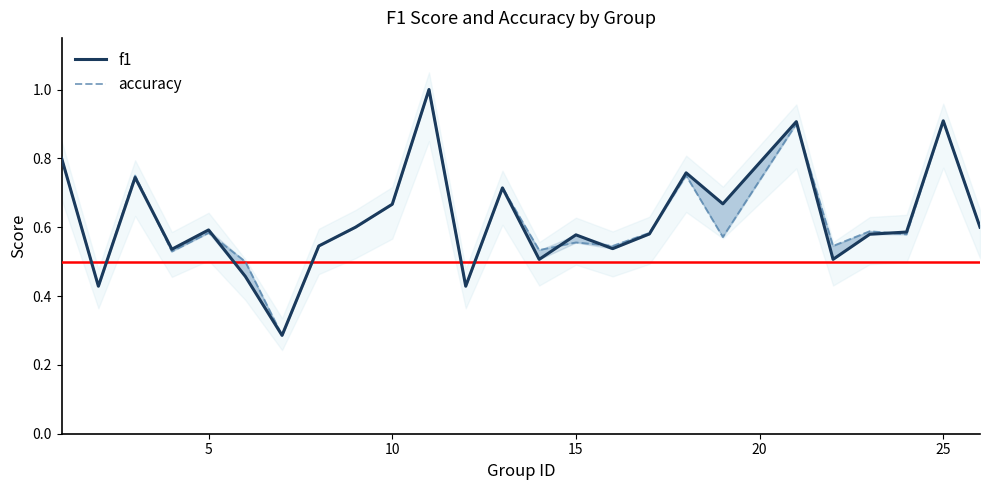

True or false: accuracy has more than 1 points higher than both neighbors.

True